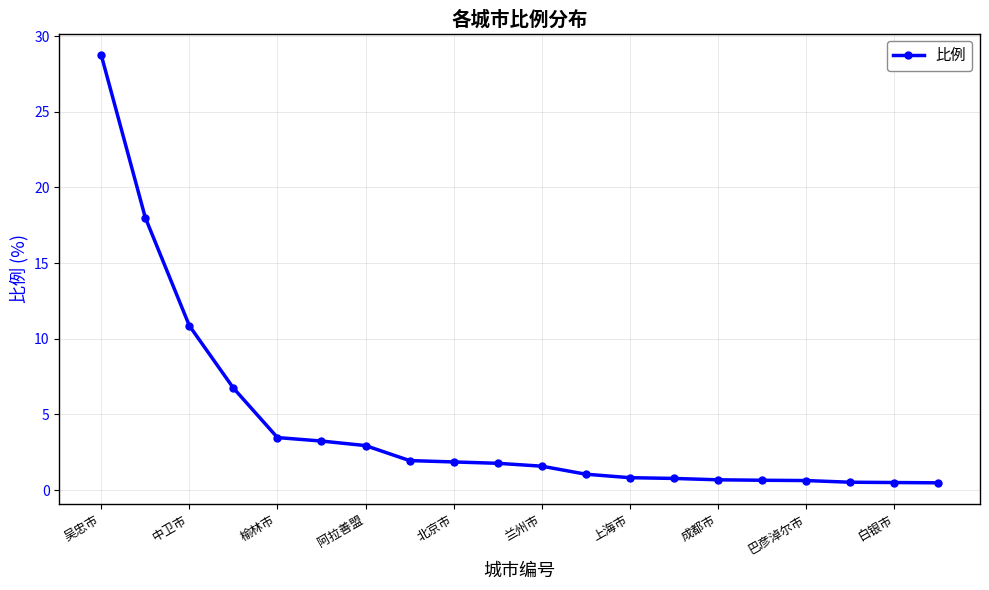

What is the difference between the maximum and second lowest values?

28.2